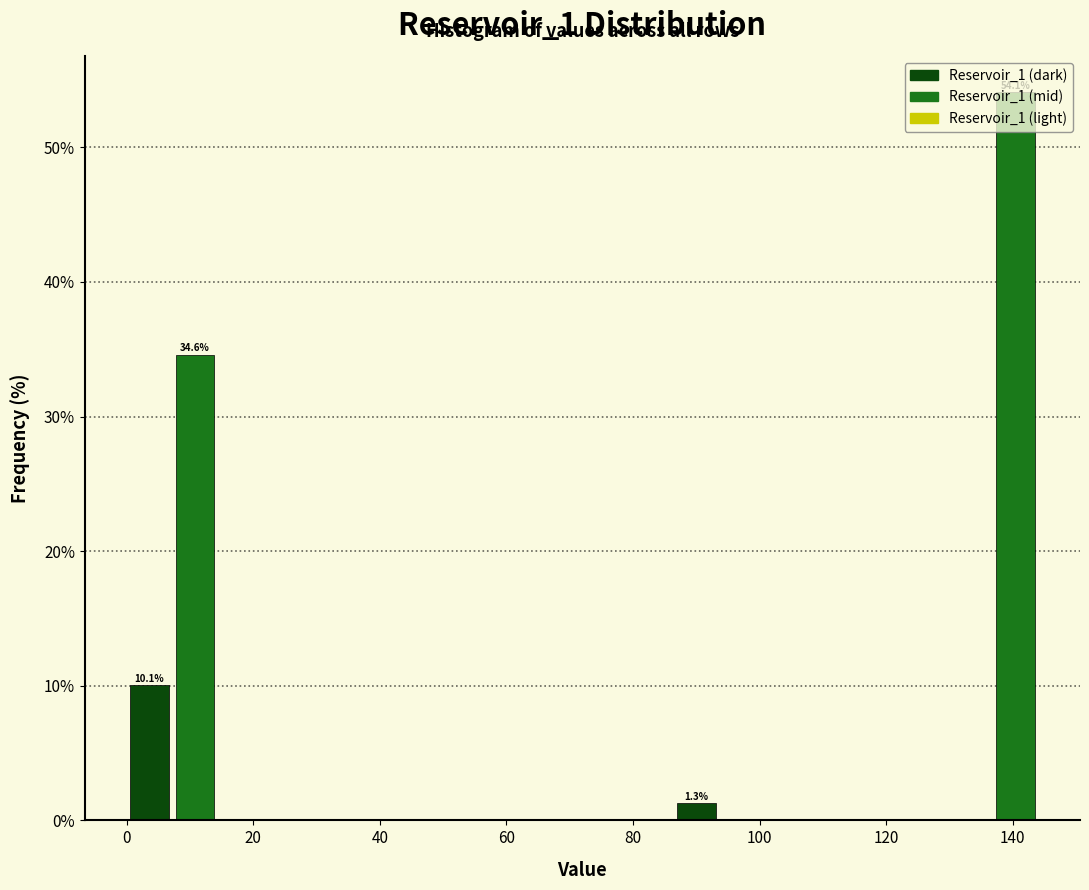

Around what value on the x-axis is the tallest bar? Give the approximate position of its centre, as read against the axis.

140